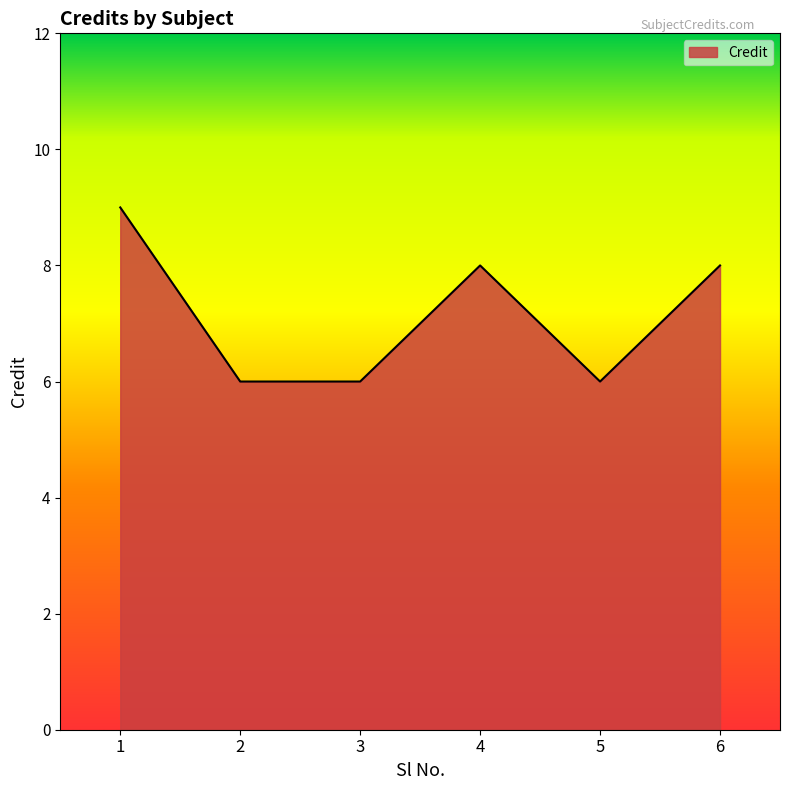

What value does the data have at 5?

6